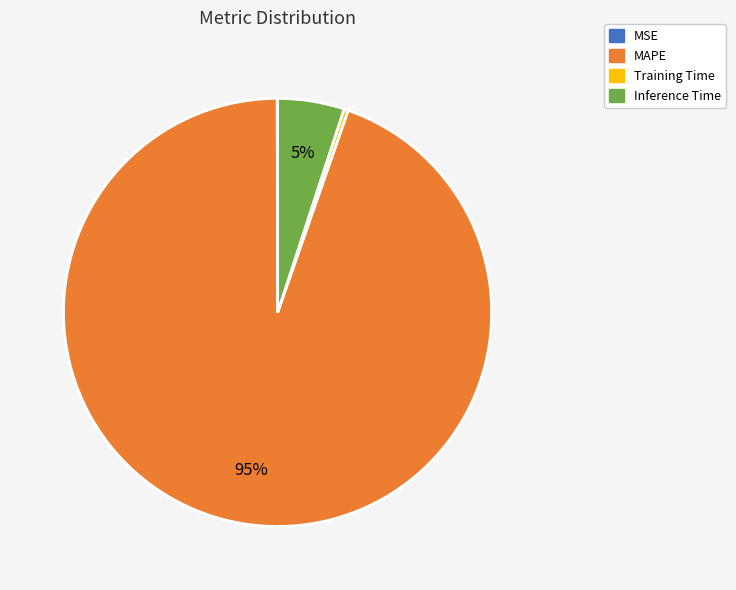

True or false: Inference Time accounts for 5% of the total.

True